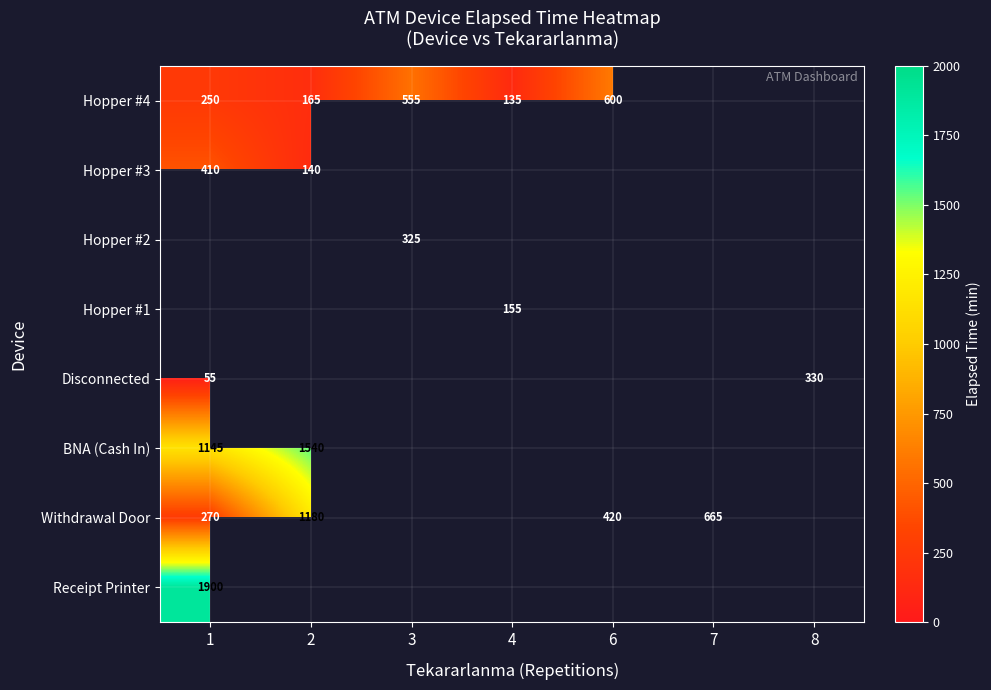

What is the sum of the Withdrawal Door values at 6 and 1?

690